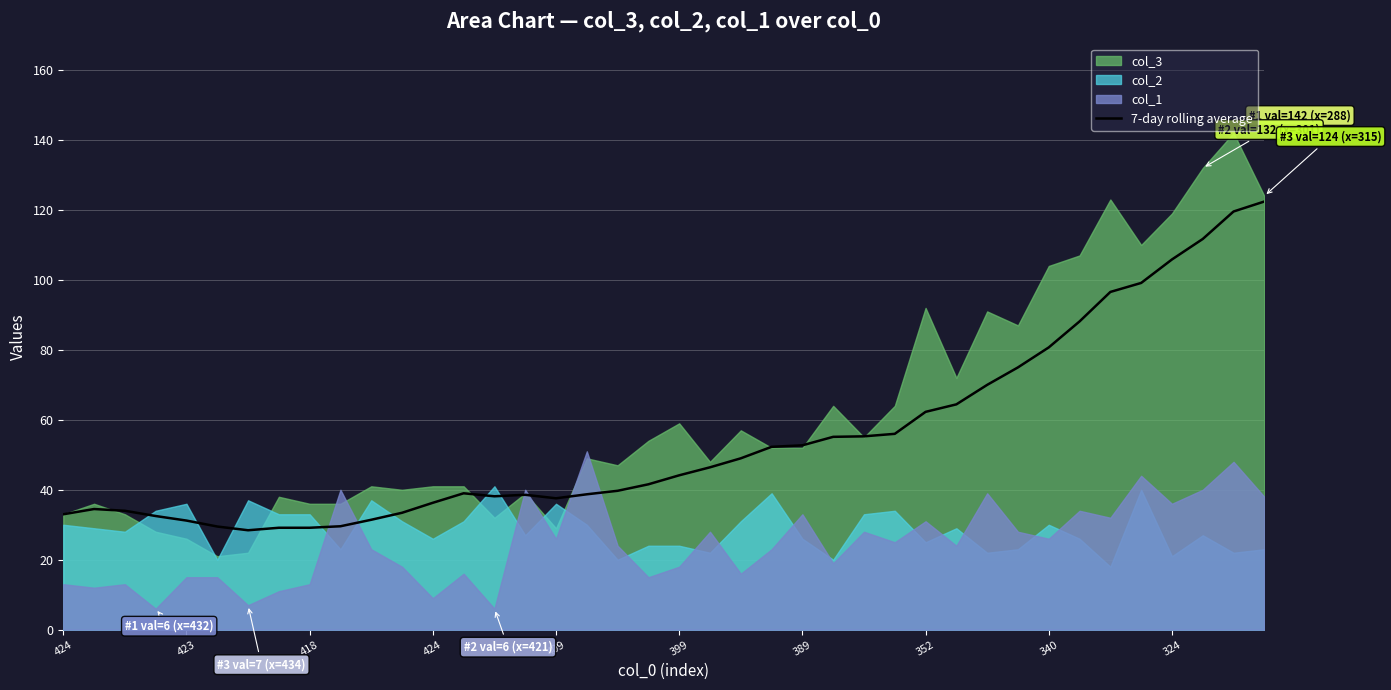

Read the value at 389.

52.7